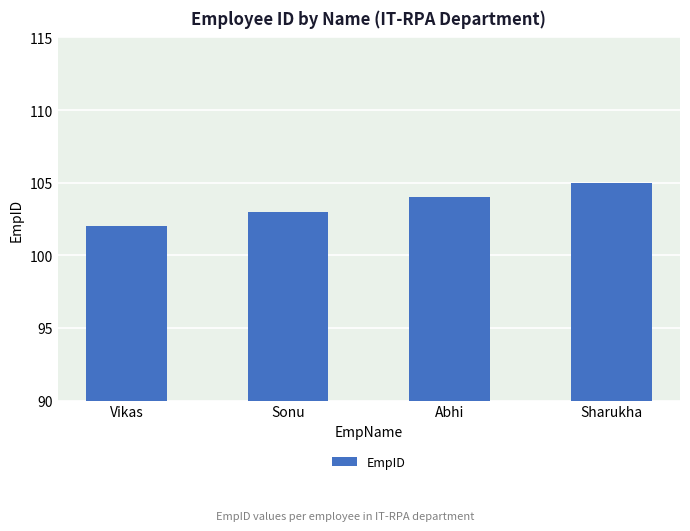

Reading right to left, extract all data points from this chart.

105	104	103	102